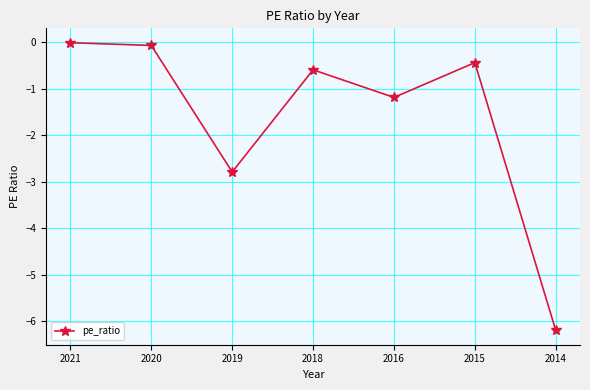

How many points are lower than both their immediate neighbors (excluding endpoints)?

2